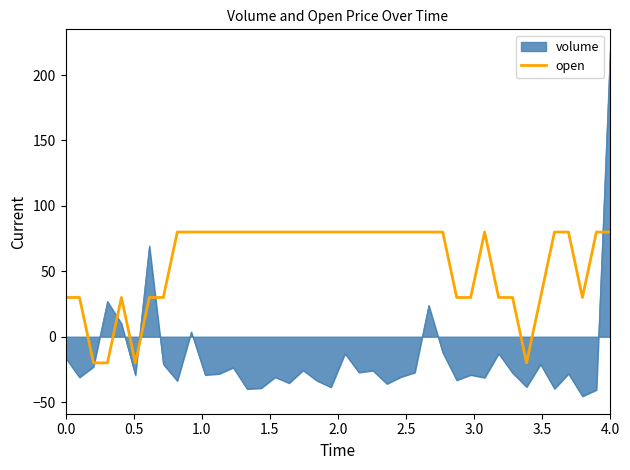

What is the difference between the maximum and minimum values in the volume series?

267.1